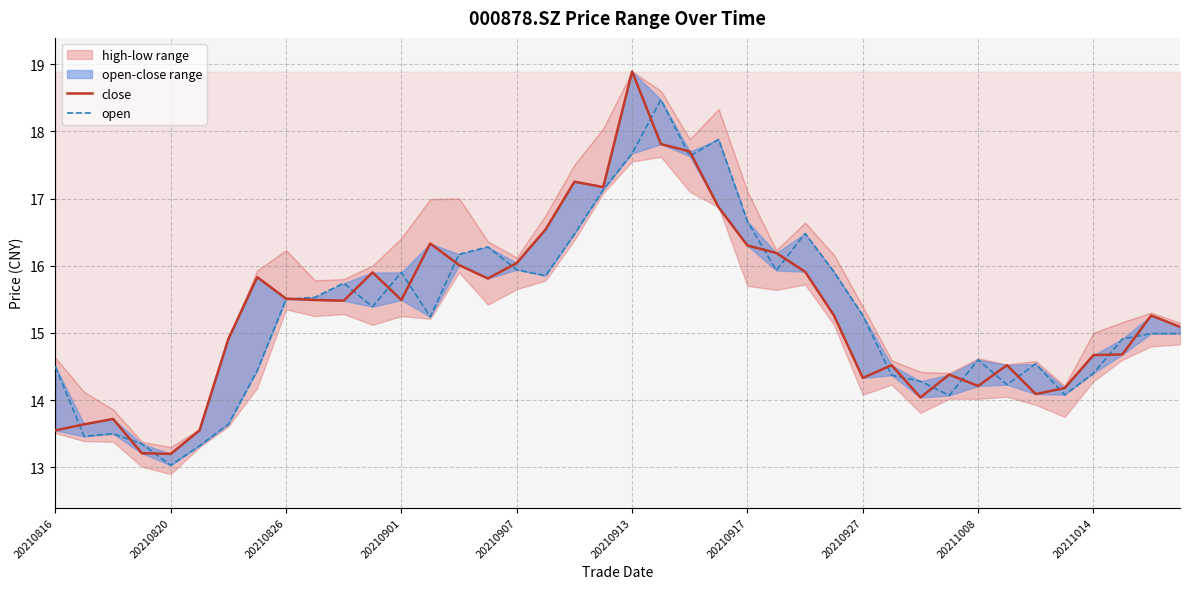

How many times do close and open cross each other?

23